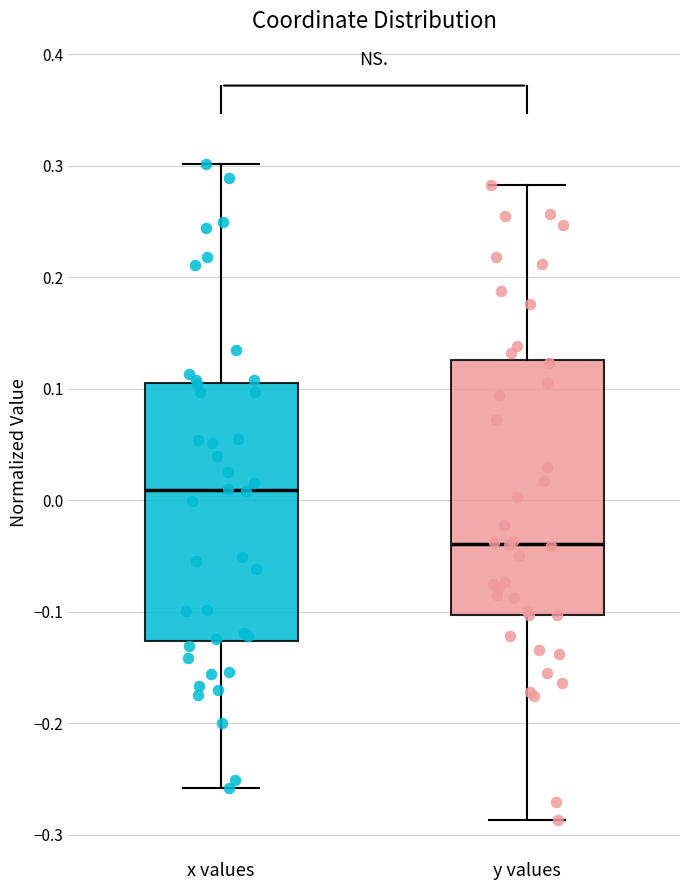

Reading left to right, read every box against the y-axis: the position of its median line, the range the box covers, and the ends of its whiskers. The values are not printed on the chart, so give them approximately, as read against the axis.

x values: median 0.01, box -0.13 to 0.11, whiskers -0.26 to 0.30
y values: median -0.04, box -0.10 to 0.13, whiskers -0.29 to 0.28